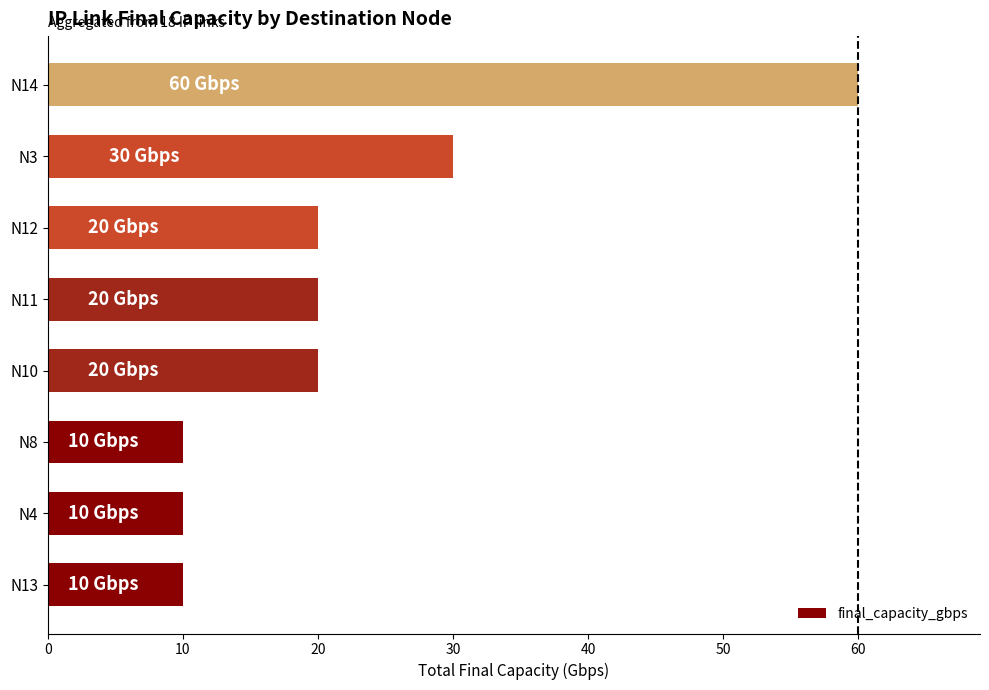

At which label is the value closest to 35?

N3